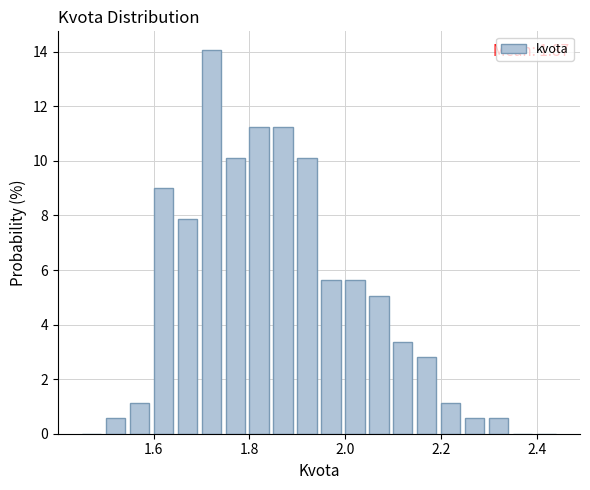

Around what value on the x-axis is the tallest bar? Give the approximate position of its centre, as read against the axis.

1.72